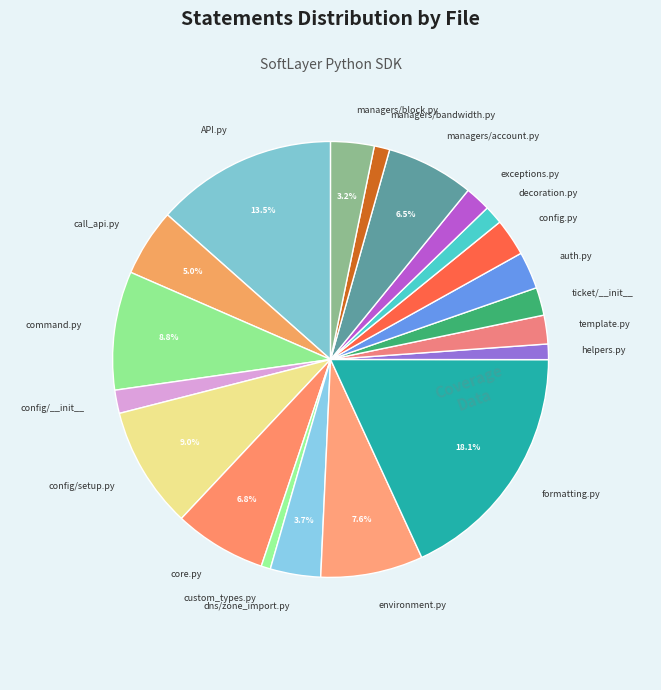

Which category has the biggest portion of the pie?

formatting.py